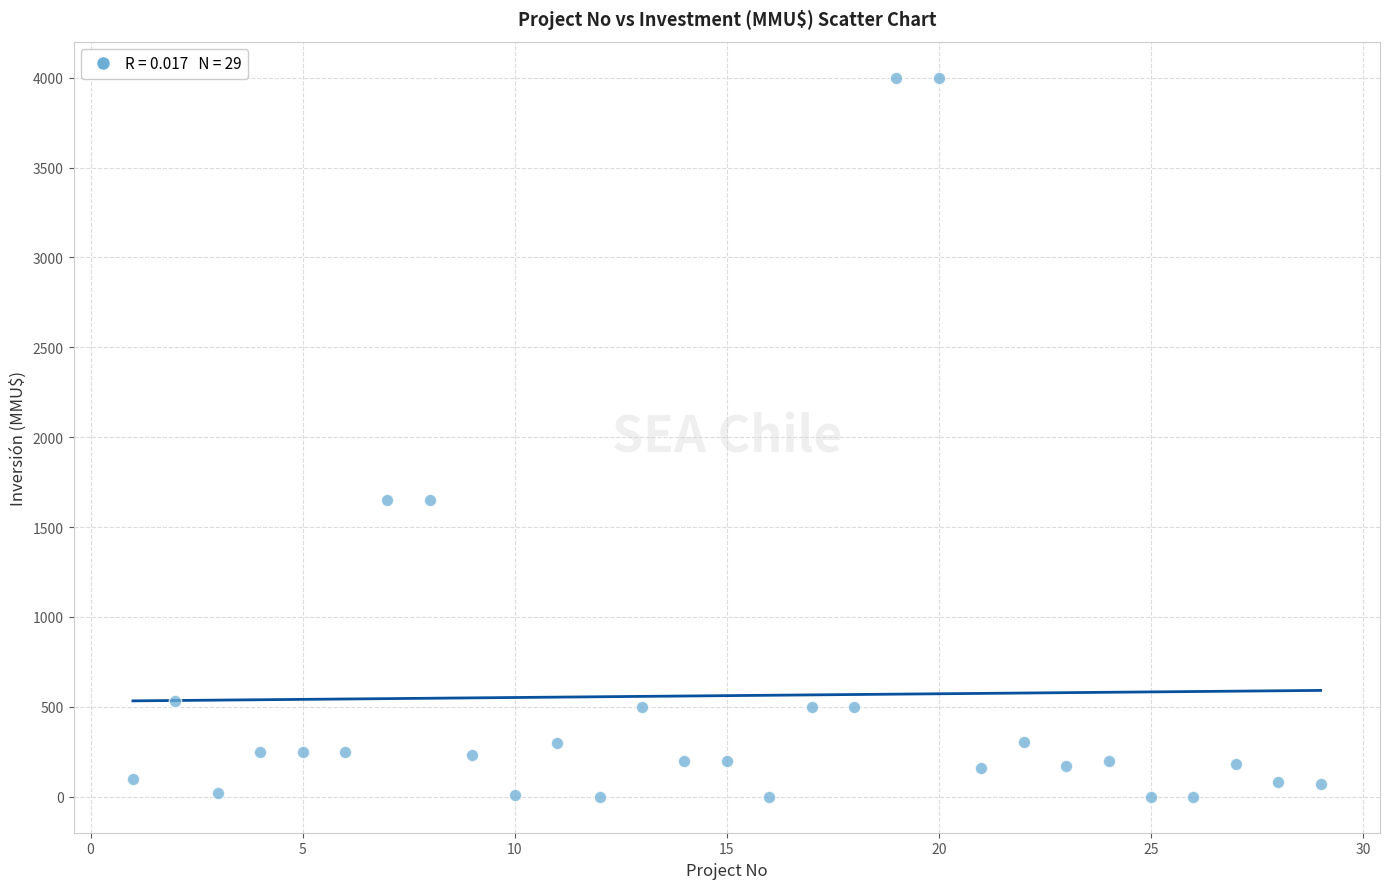

What is the range of Y values (max minus min)?

4000